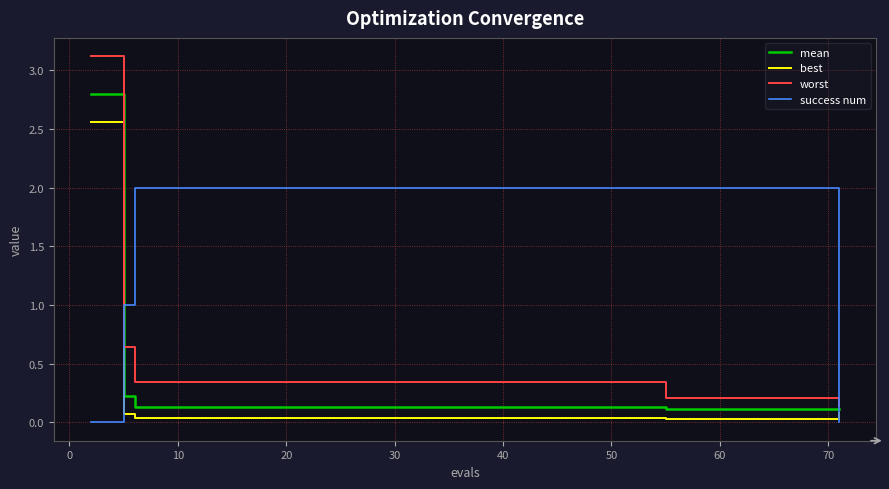

What are all the series names shown in the legend?

mean, best, worst, success num